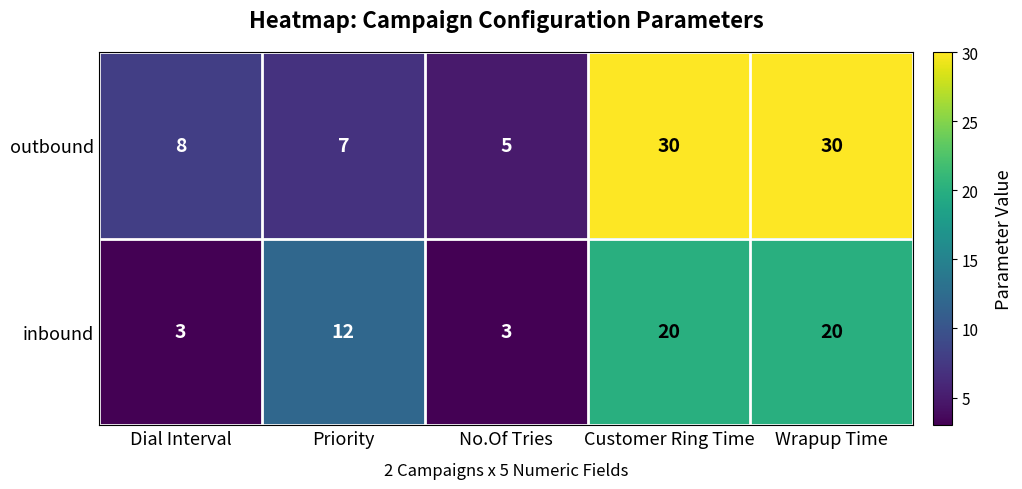

Which series has the widest spread of values?

outbound